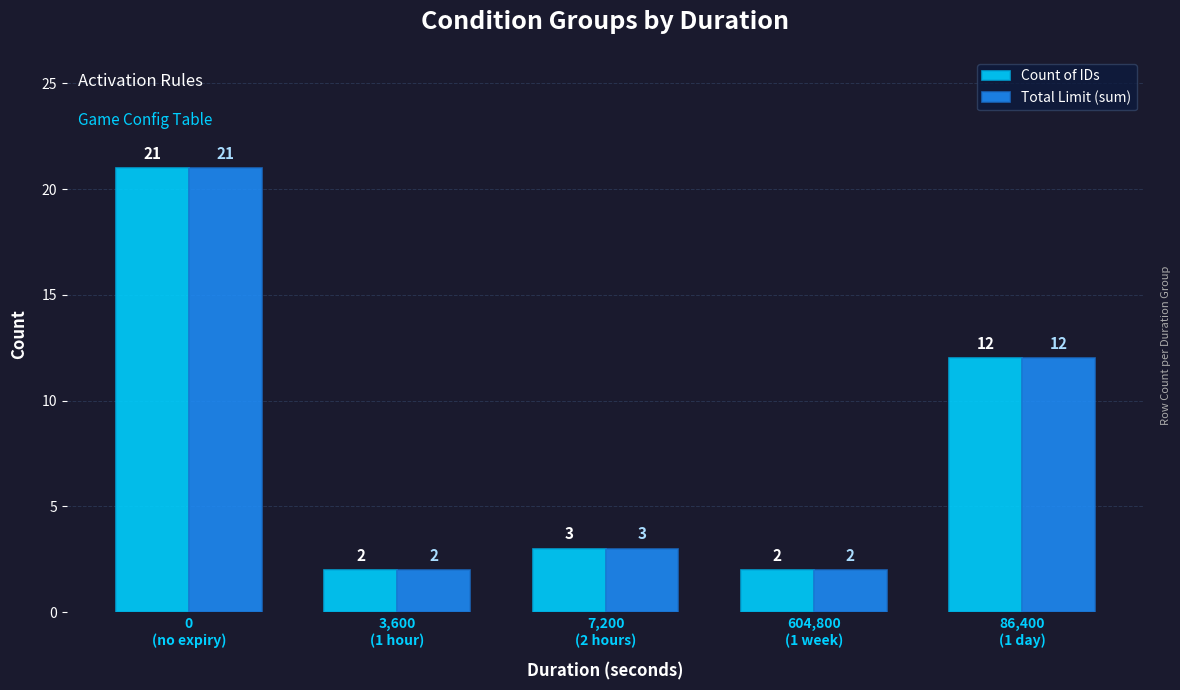

What is the average value of the Count of IDs series?

8